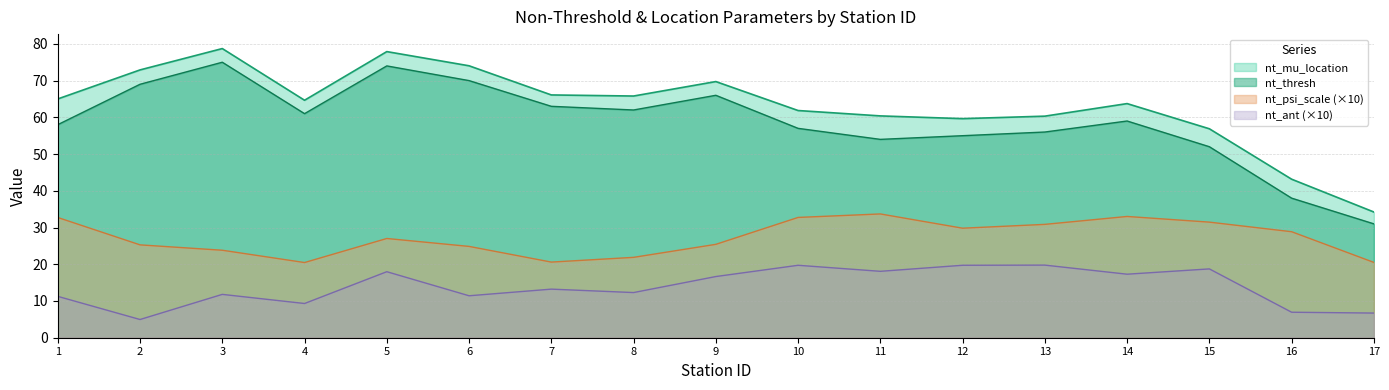

Read the nt_thresh value at 7.

63.0